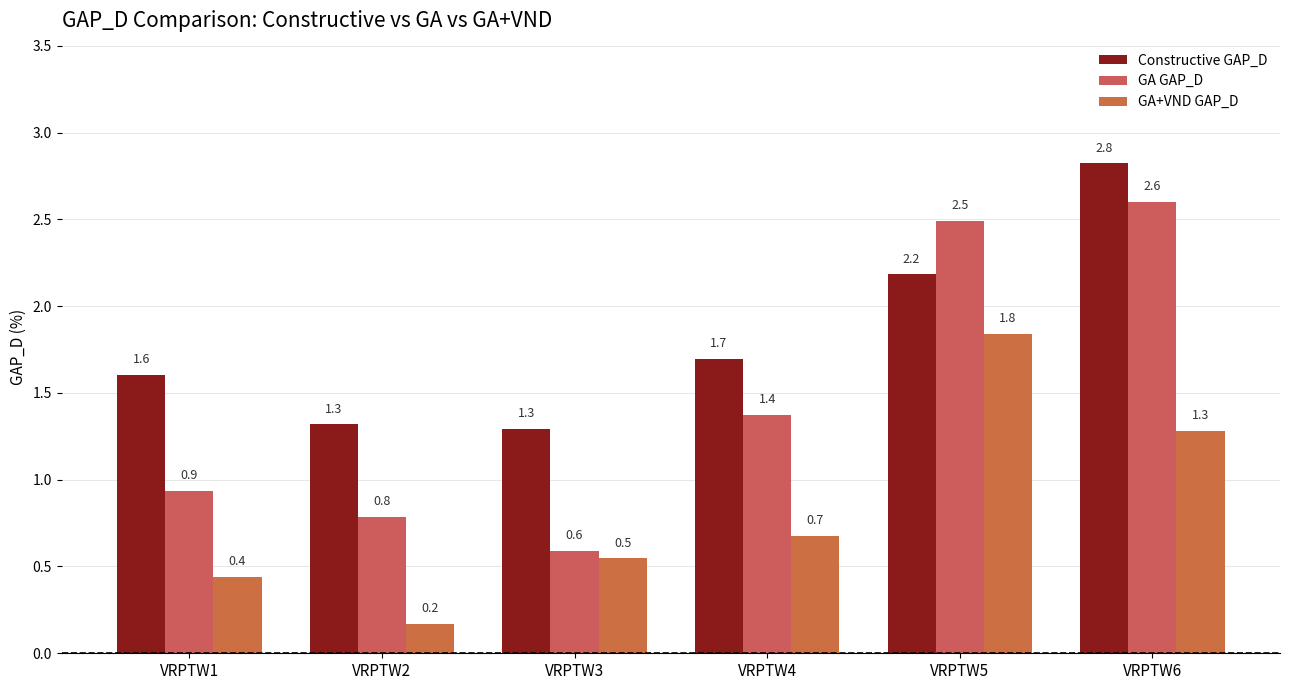

What is the value of the Constructive GAP_D bar at the 6th from the left?

2.8